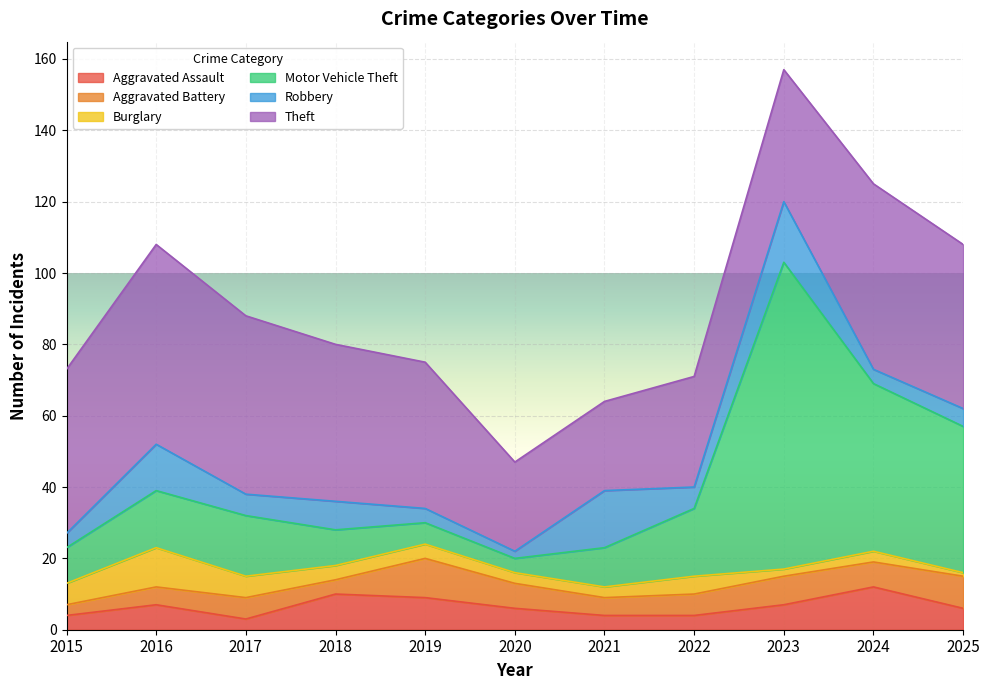

Between 2025 and 2018, which is larger?

2018